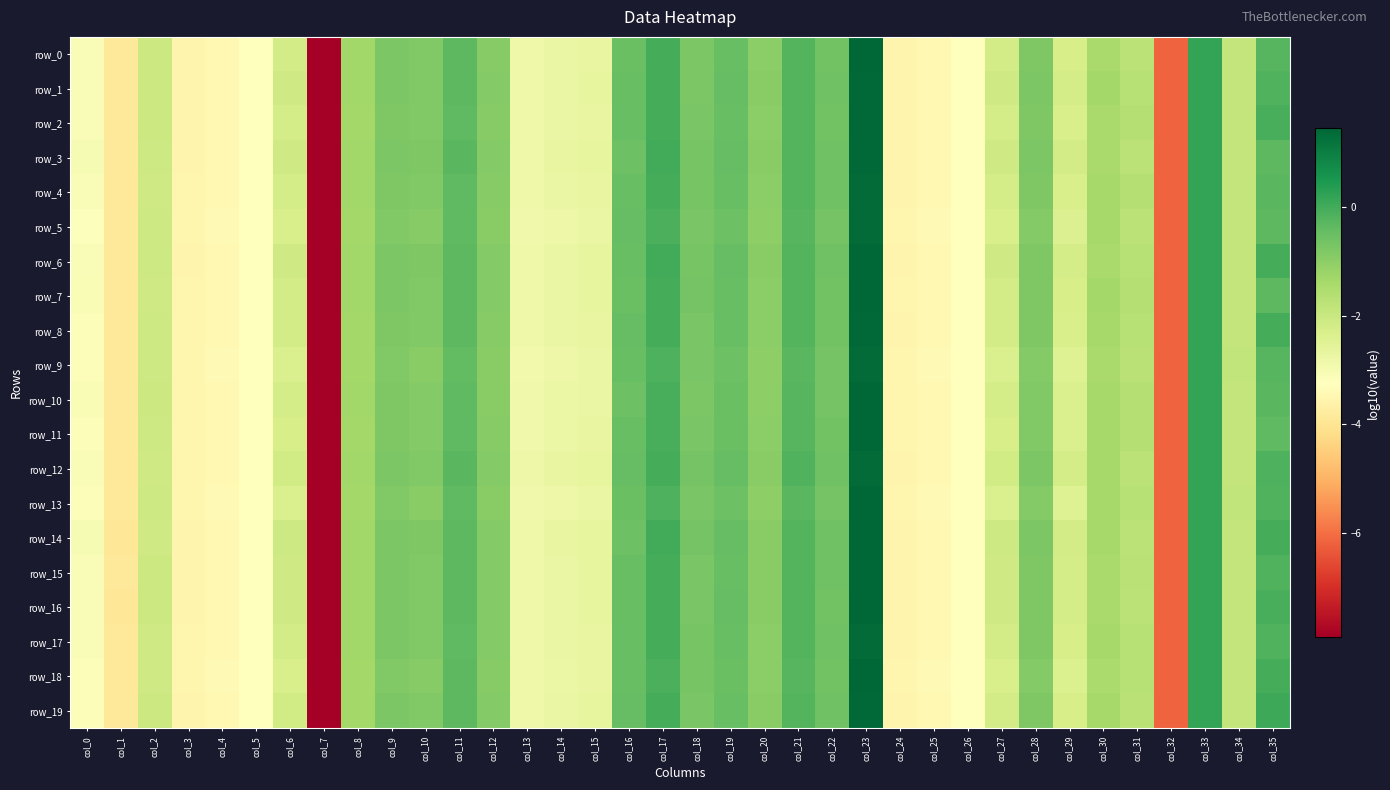

How many values in the row_19 series are below -1?

21